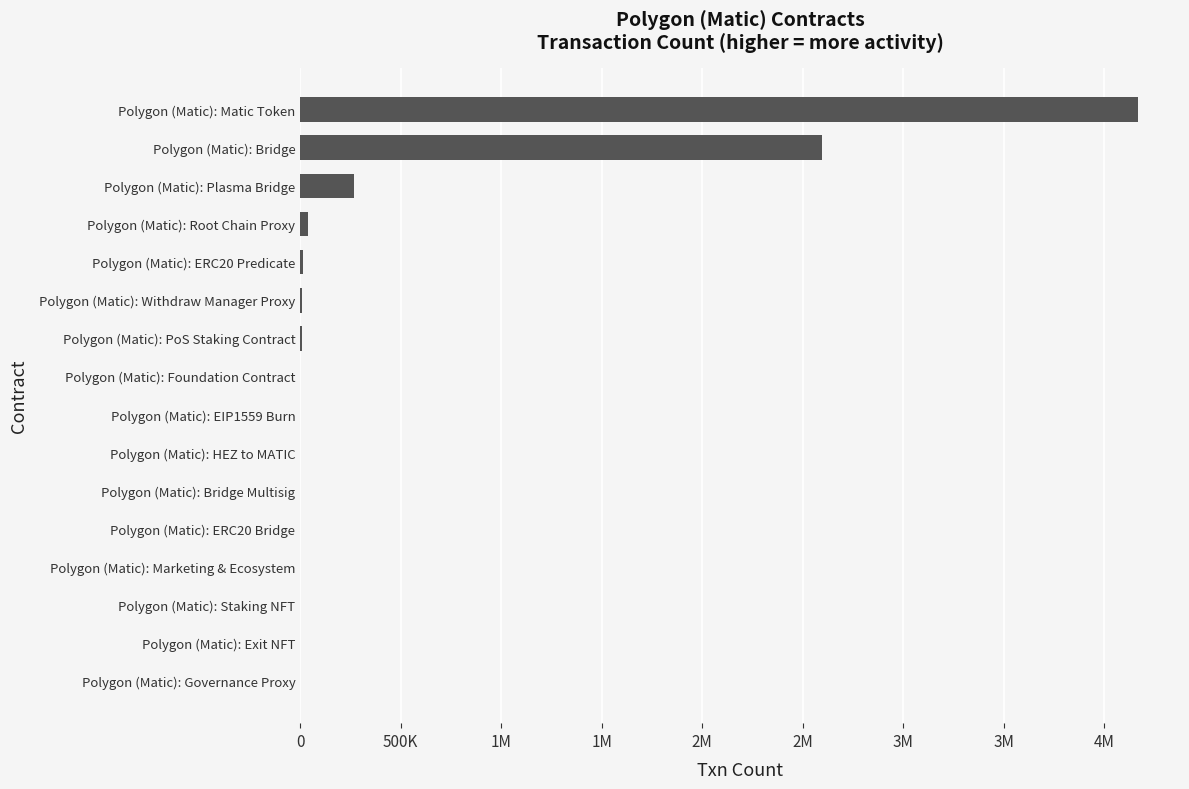

What is the sum of all values?

7109421